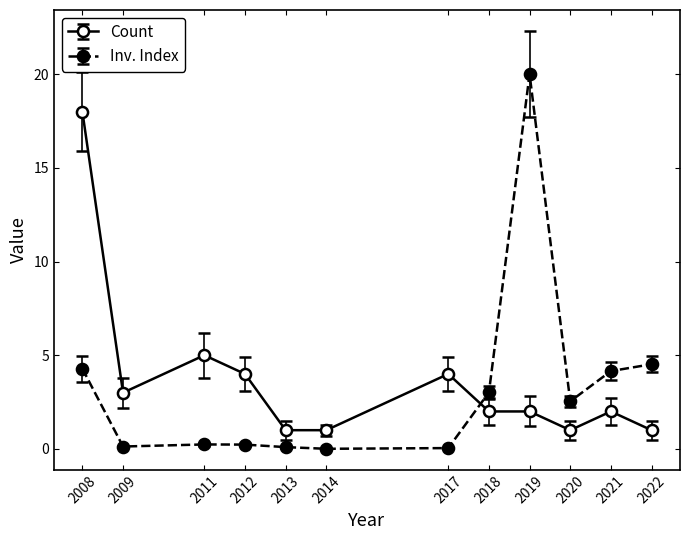

Between which two adjacent categories do Inv. Index and Count first intersect?

2017 and 2018